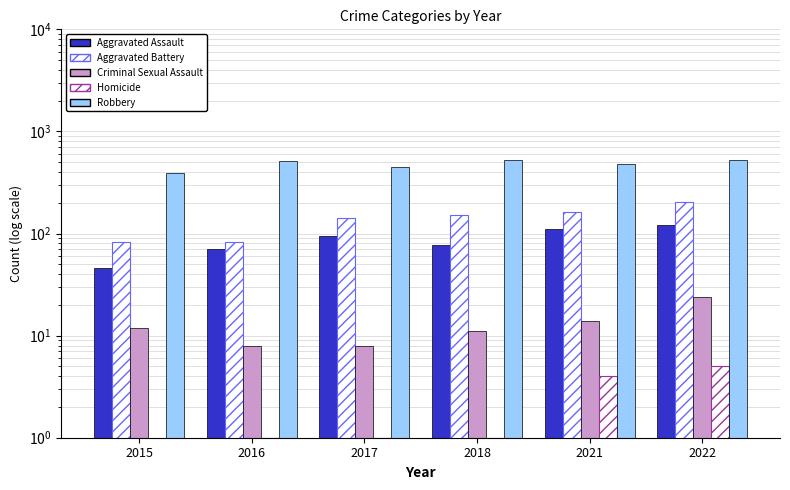

Reading left to right, what are all the values shown in this chart?

Aggravated Assault: 2015=46	2016=71	2017=95	2018=77	2021=110	2022=121
Aggravated Battery: 2015=82	2016=82	2017=142	2018=152	2021=163	2022=202
Criminal Sexual Assault: 2015=12	2016=8	2017=8	2018=11	2021=14	2022=24
Homicide: 2015=0	2016=1	2017=1	2018=1	2021=4	2022=5
Robbery: 2015=395	2016=510	2017=446	2018=520	2021=484	2022=521